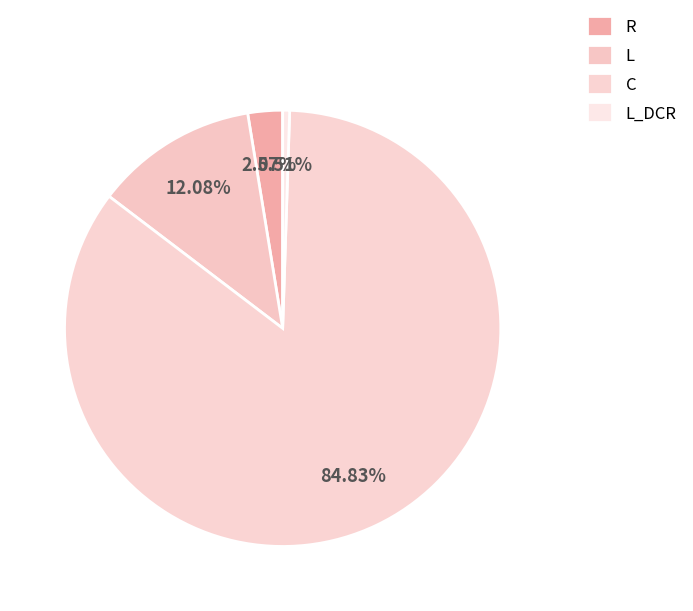

Does any single category account for the majority?

Yes